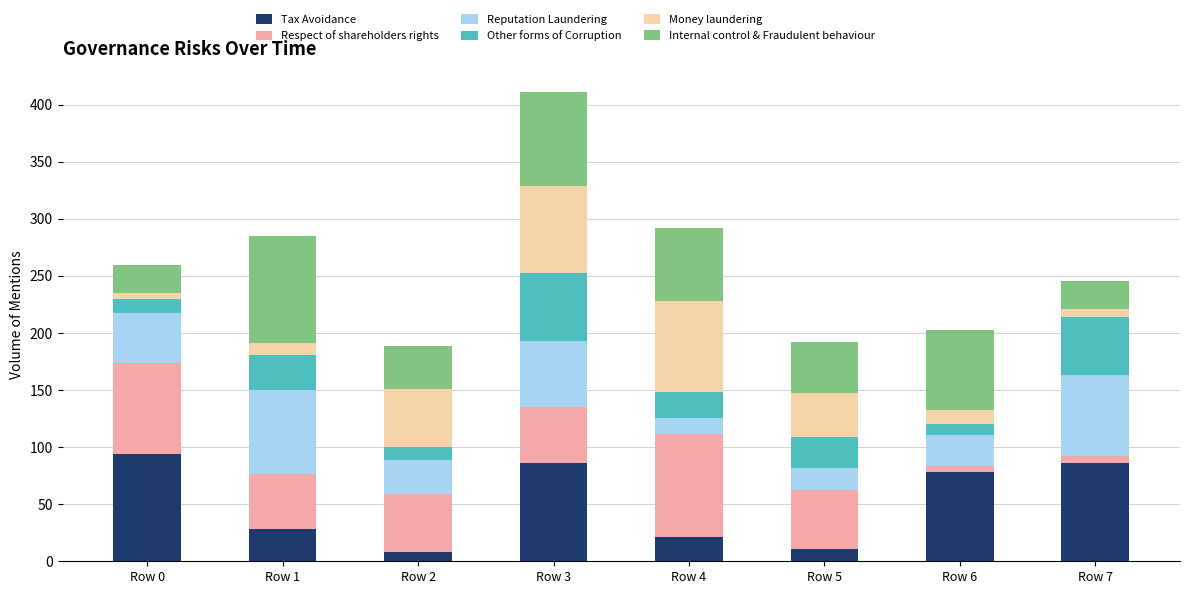

How many data points does each series have?

8